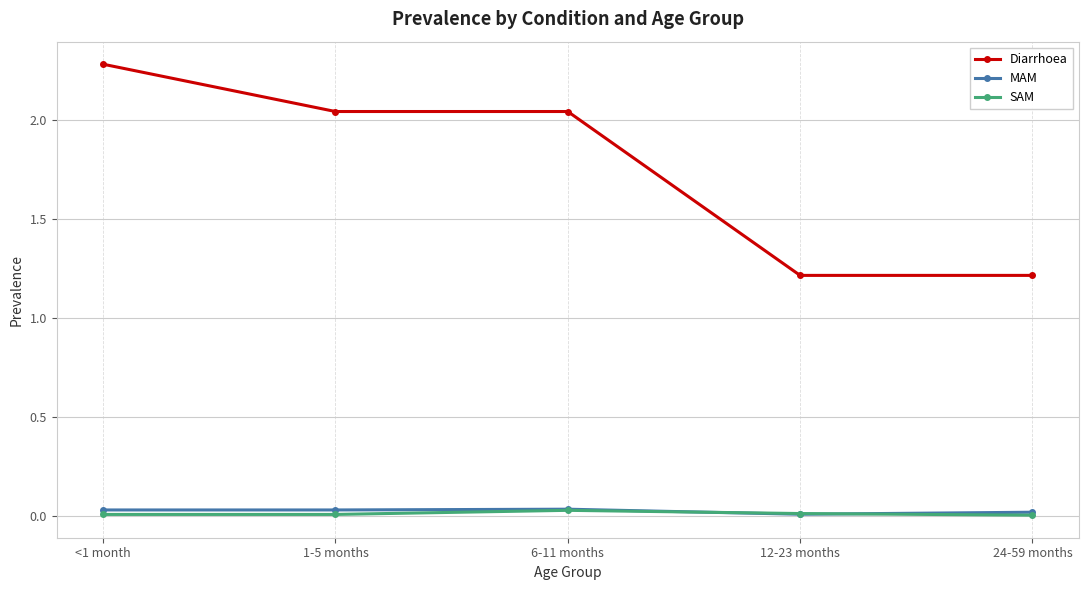

Where does the Diarrhoea series first go above 2?

<1 month